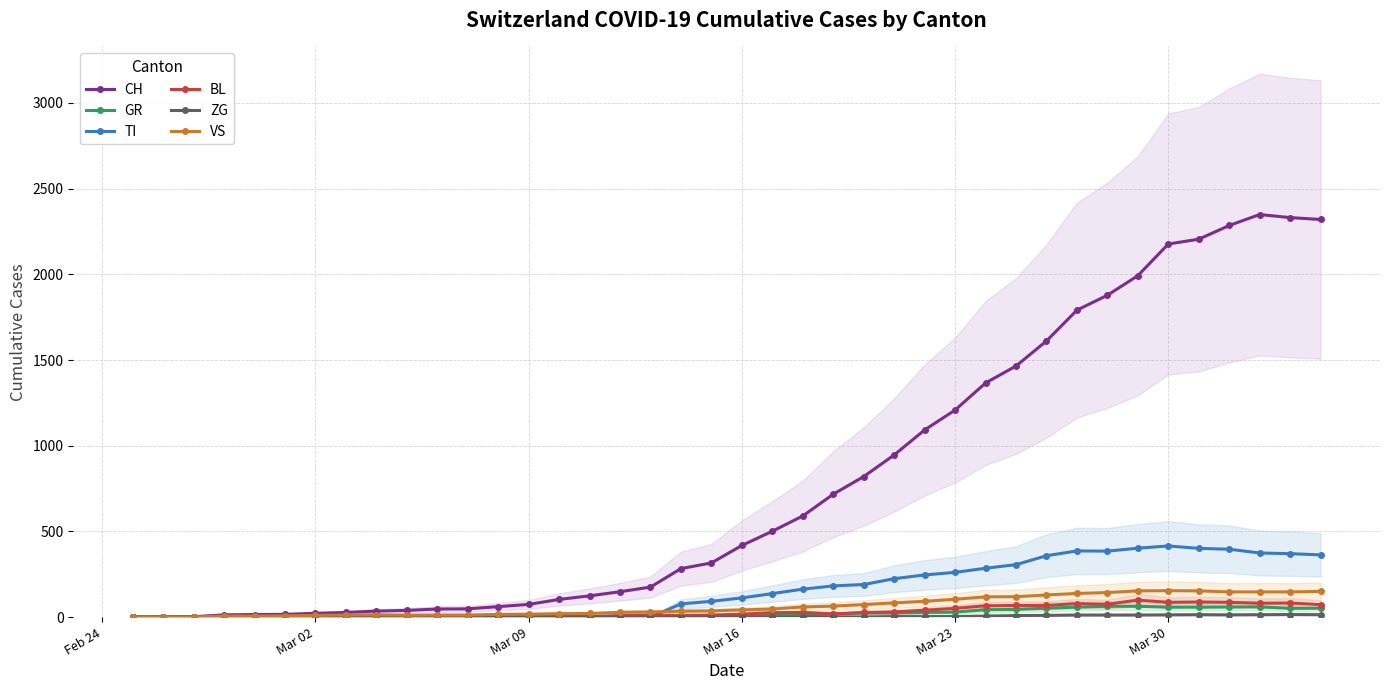

What is the highest value of the BL series?

99